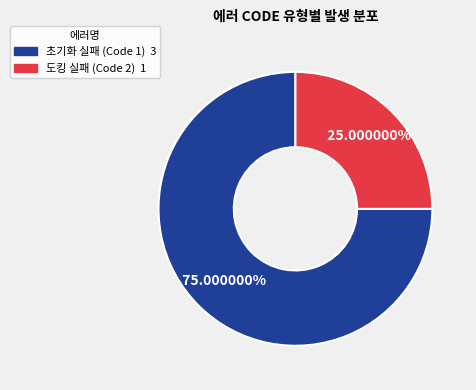

To the nearest percent, what portion does 도킹 실패 (Code 2) represent?

25%